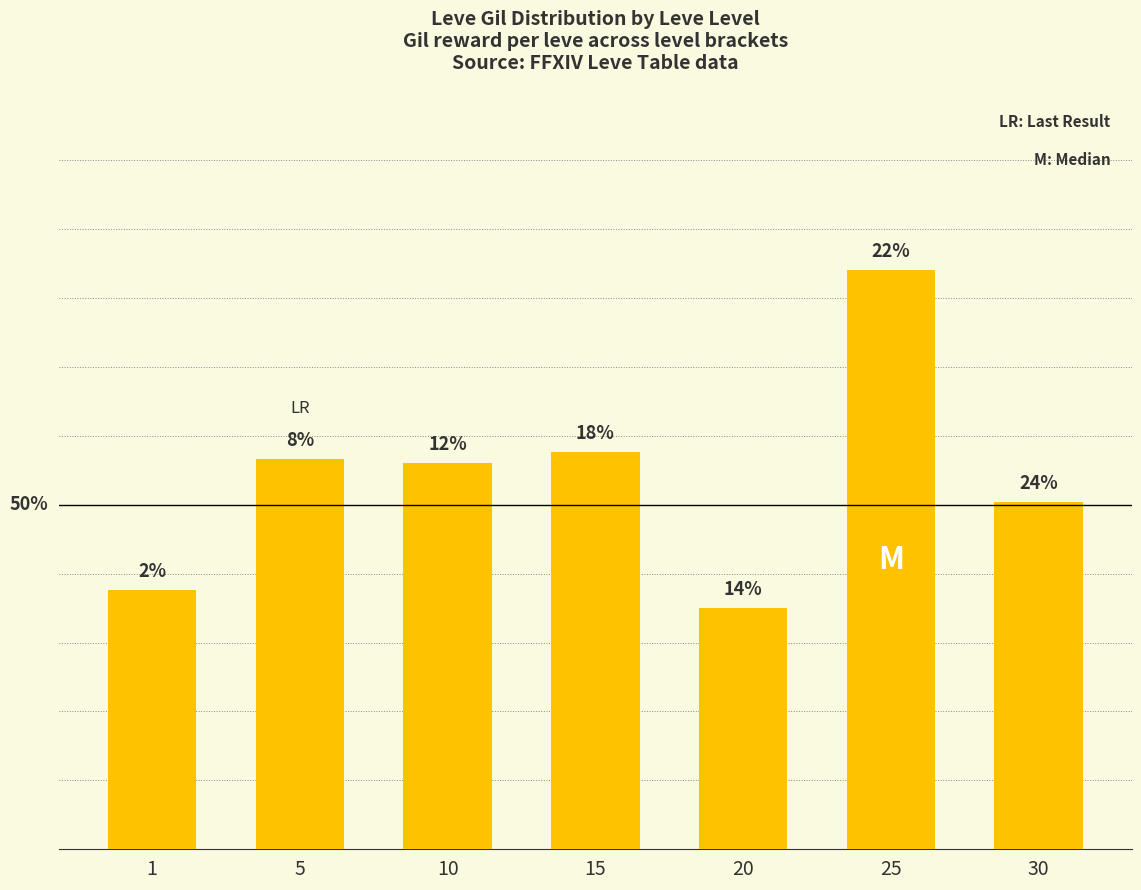

Which has a higher value, 25 or 5?

25